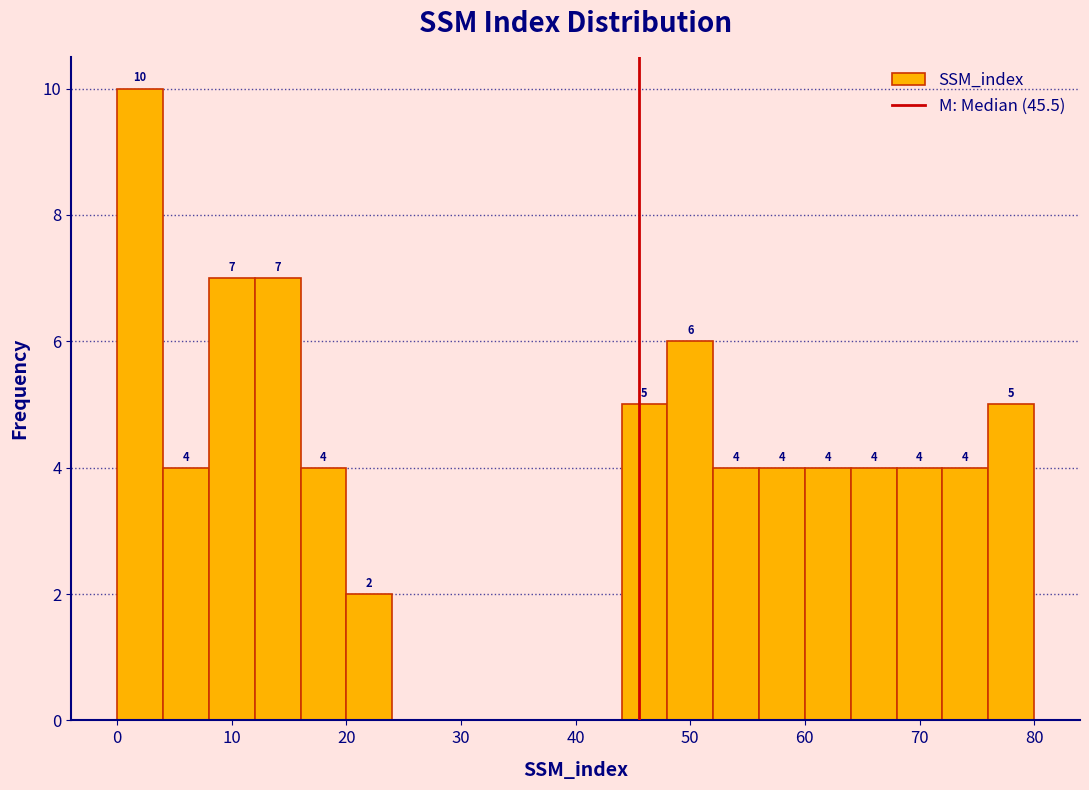

Which range on the x-axis has the tallest bar?

0 to 4